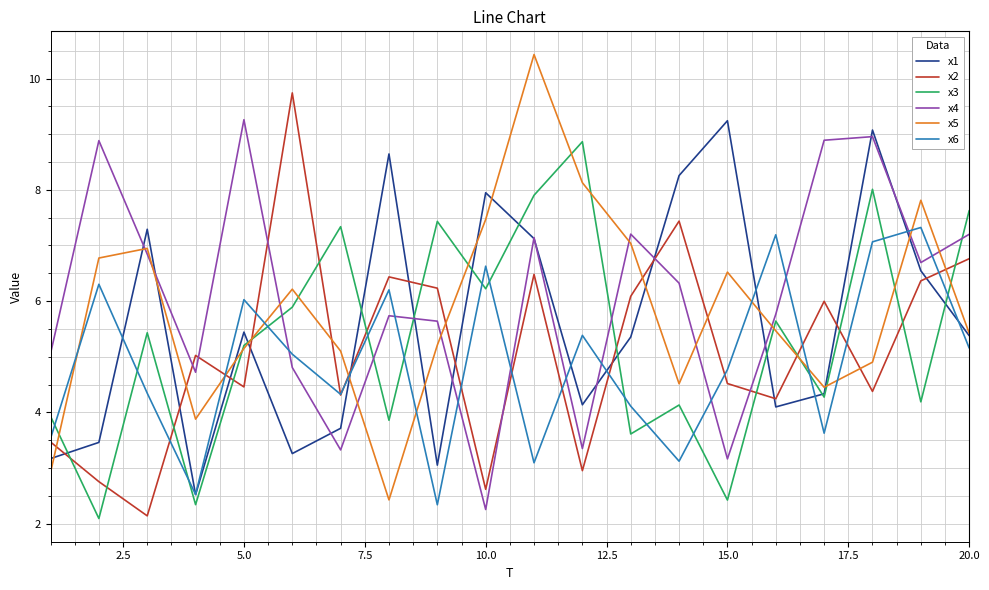

List the series in order of their overall mean, lowest first.

x6, x2, x3, x1, x5, x4